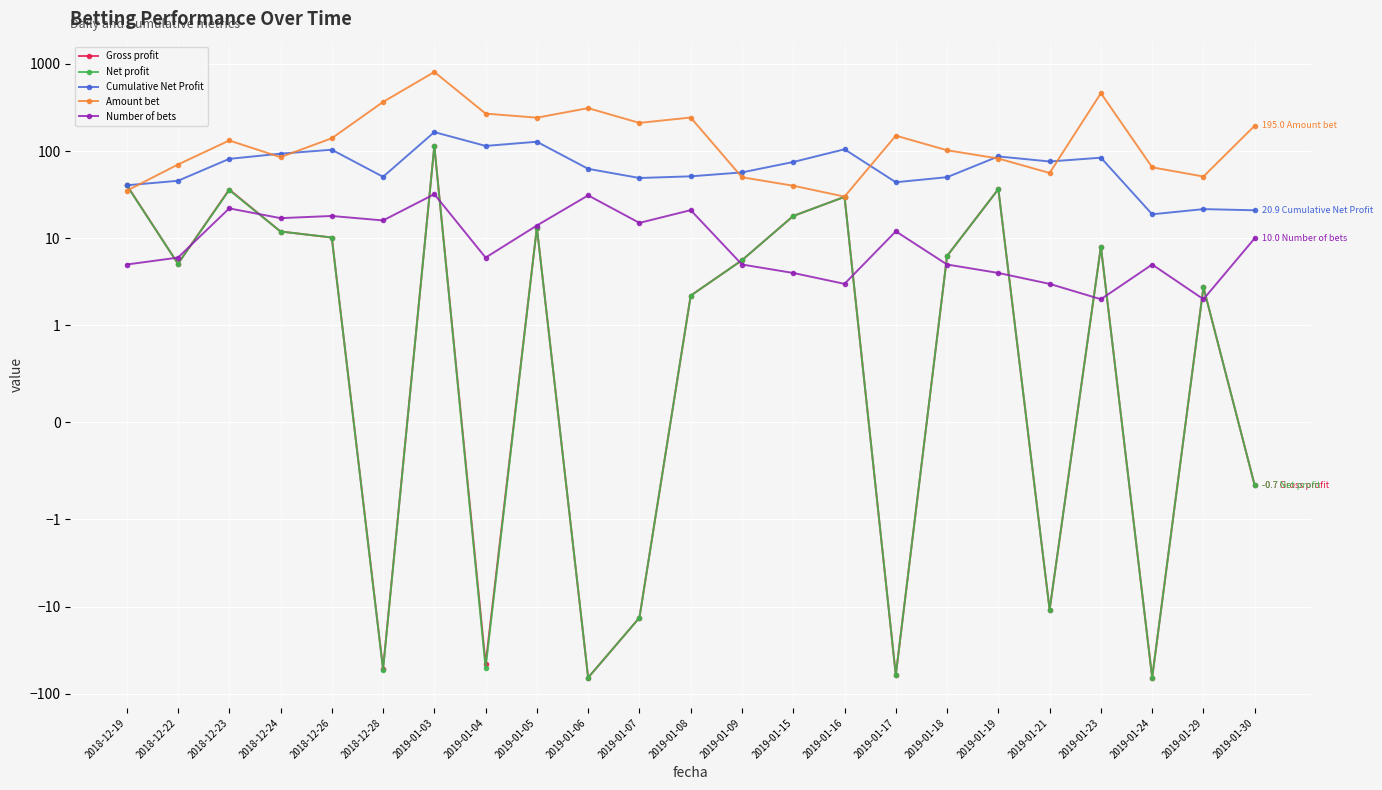

Which category has the lowest value in the Gross profit series?

2019-01-06